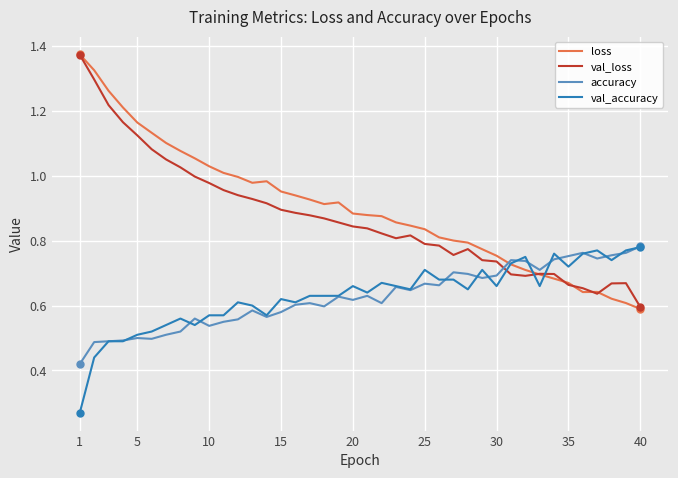

True or false: loss and accuracy cross at least once.

True